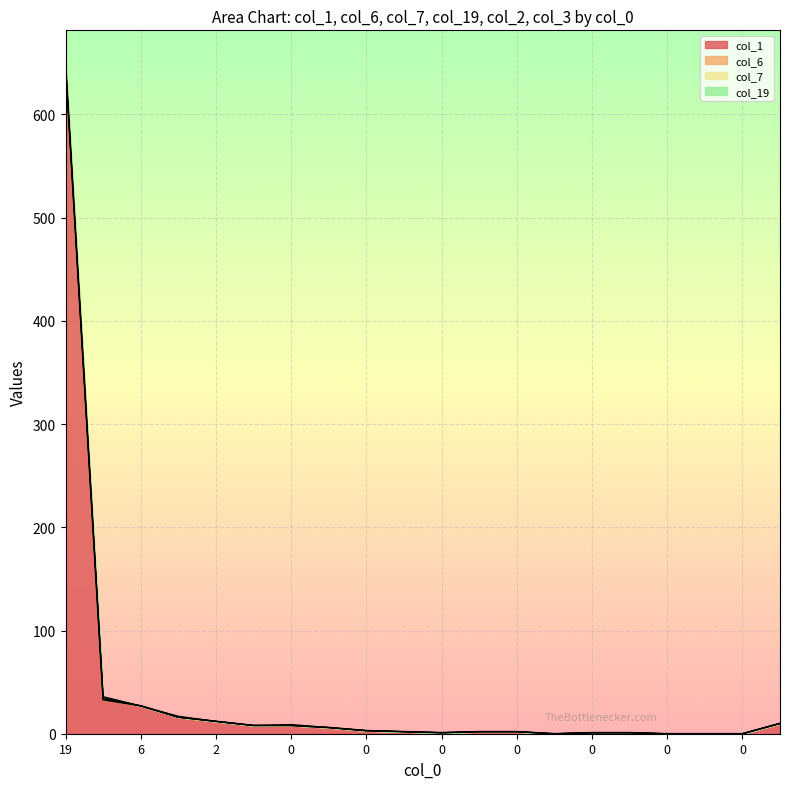

Is it true that col_7 equals 0 at 0?

False